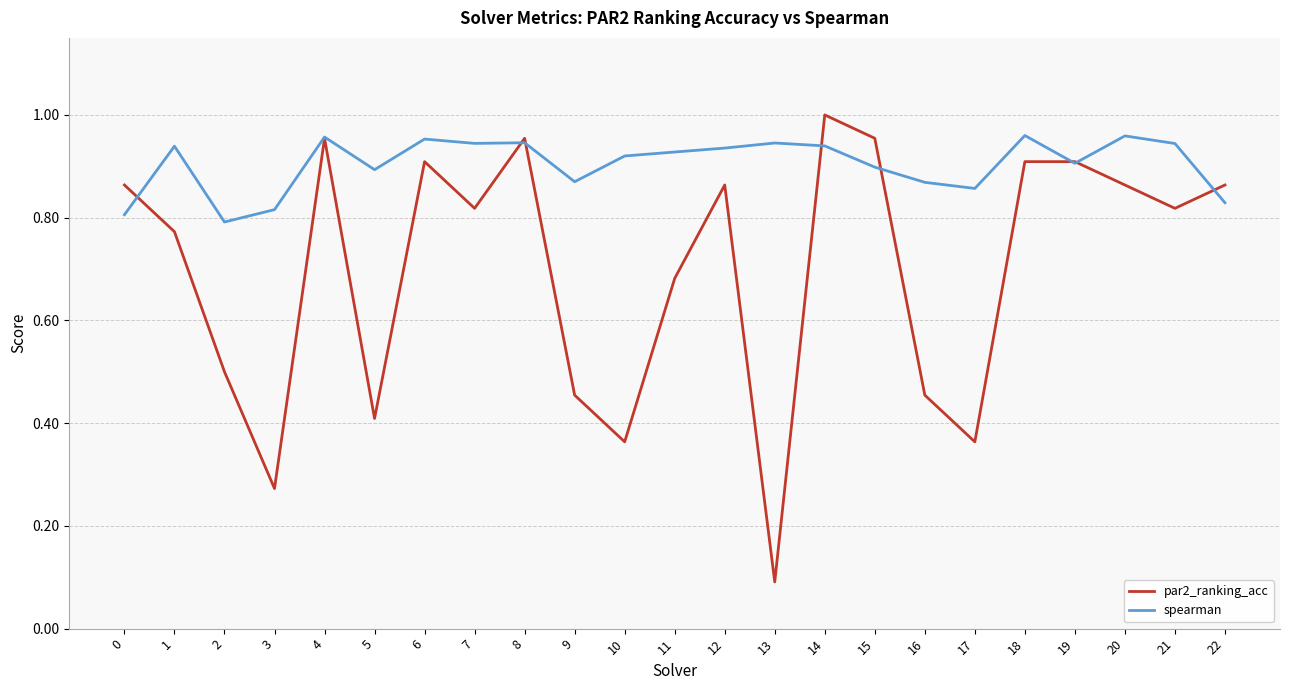

Which category has the highest value across all series?

14